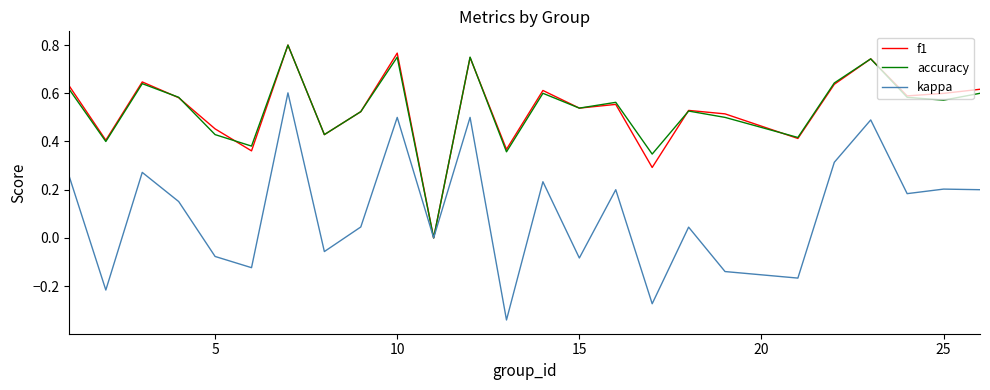

Which series has the largest range (max minus min)?

kappa